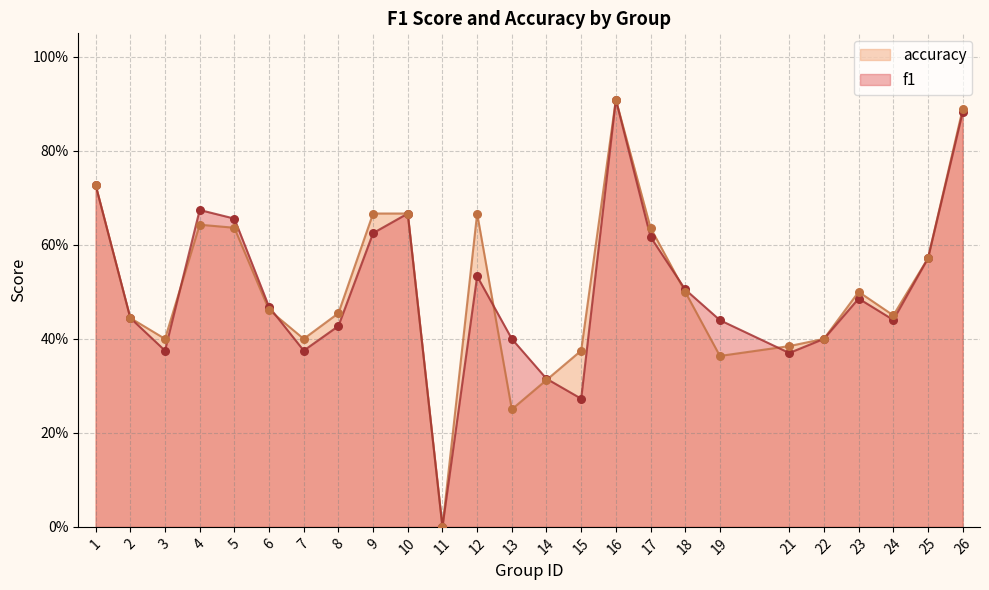

Which series has the largest Y range (max minus min)?

f1